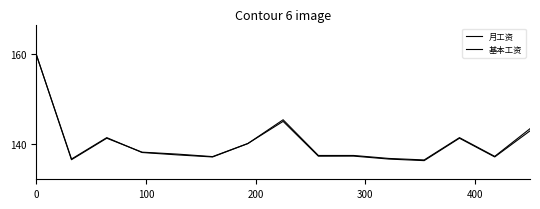

Is this an area chart (filled region under the line)?

No